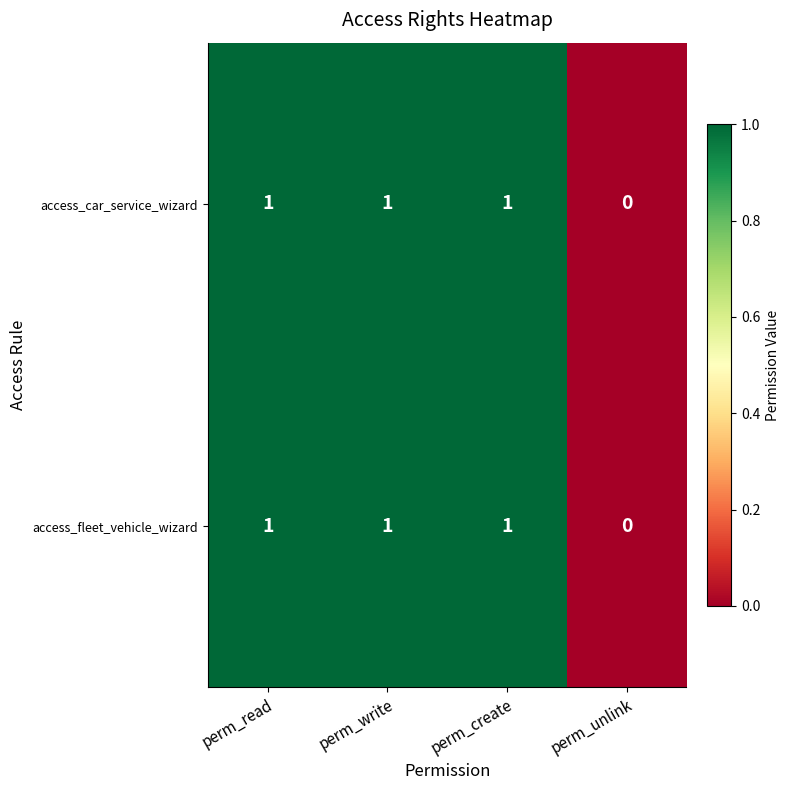

Is it true that access_car_service_wizard equals 0 at perm_unlink?

True